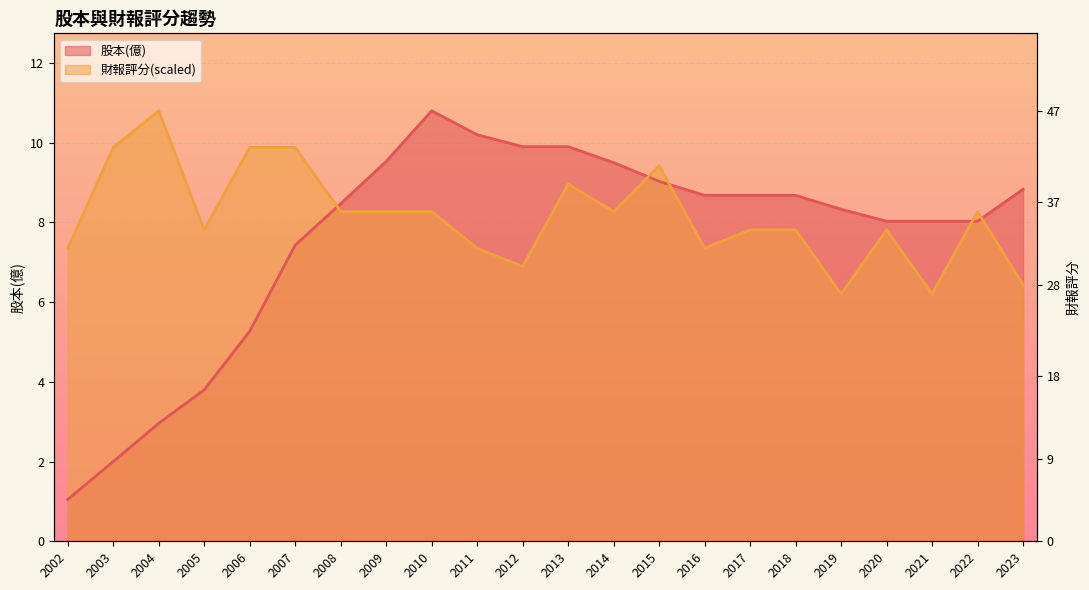

At which label does 財報評分 first exceed 8?

2003